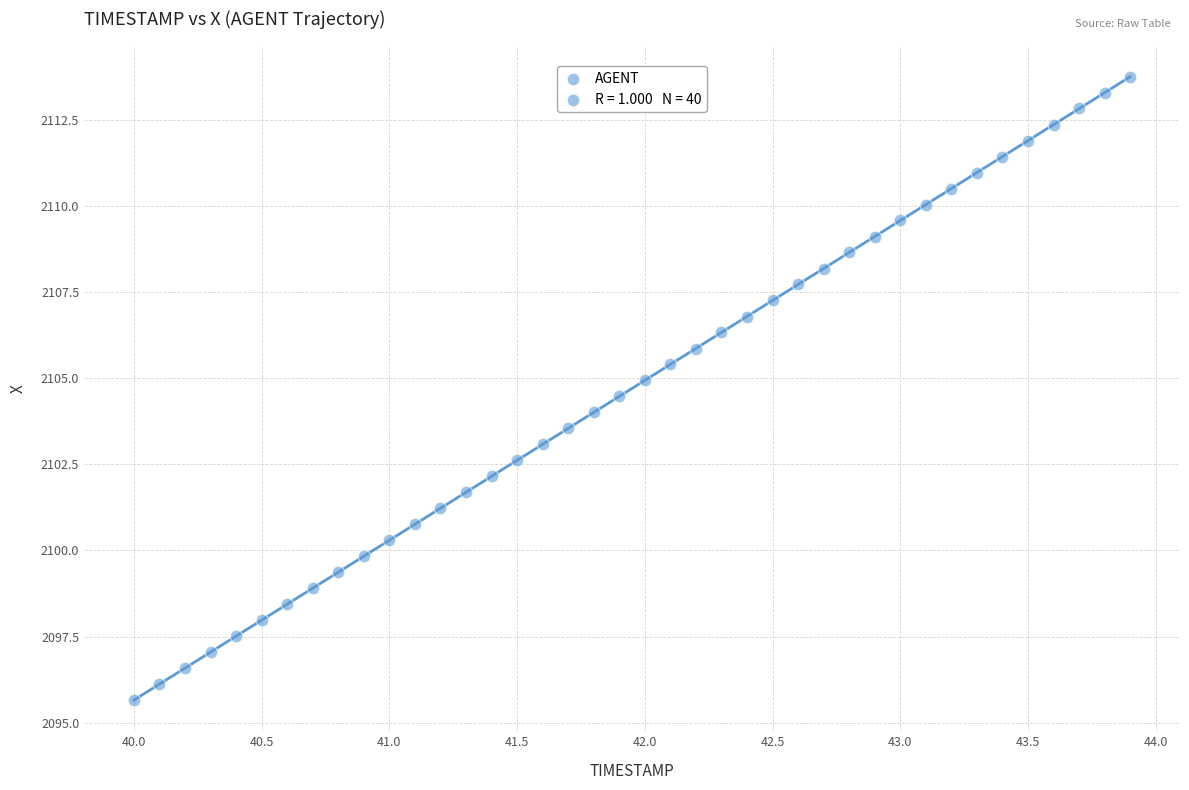

What is the range of Y values (max minus min)?

18.1